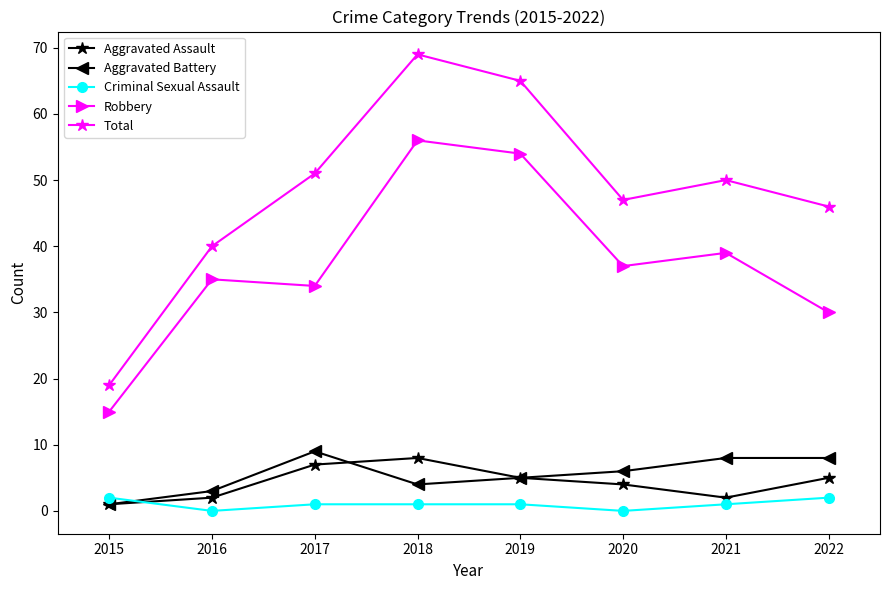

True or false: Criminal Sexual Assault and Robbery cross at least once.

False